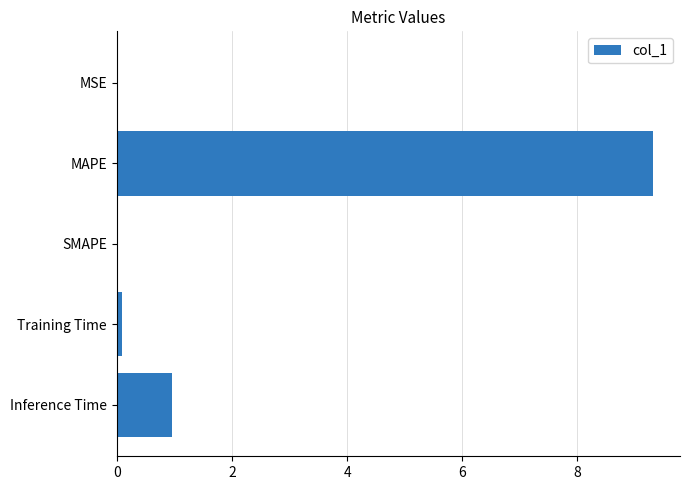

Which category has the highest value across all series?

MAPE